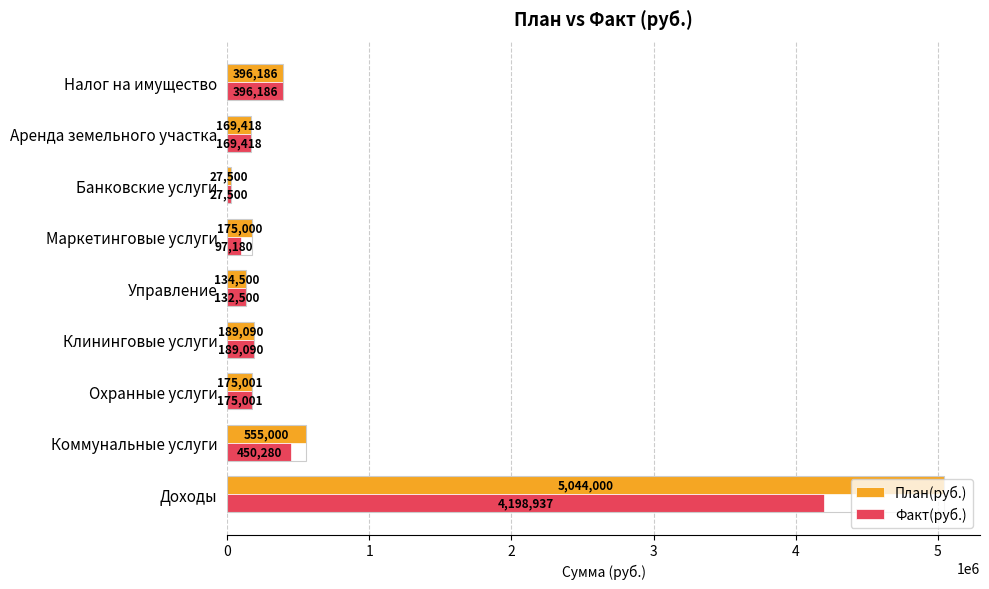

List the labels in order of План(руб.) value, largest first.

Доходы, Коммунальные услуги, Налог на имущество, Клининговые услуги, Охранные услуги, Маркетинговые услуги, Аренда земельного участка, Управление, Банковские услуги